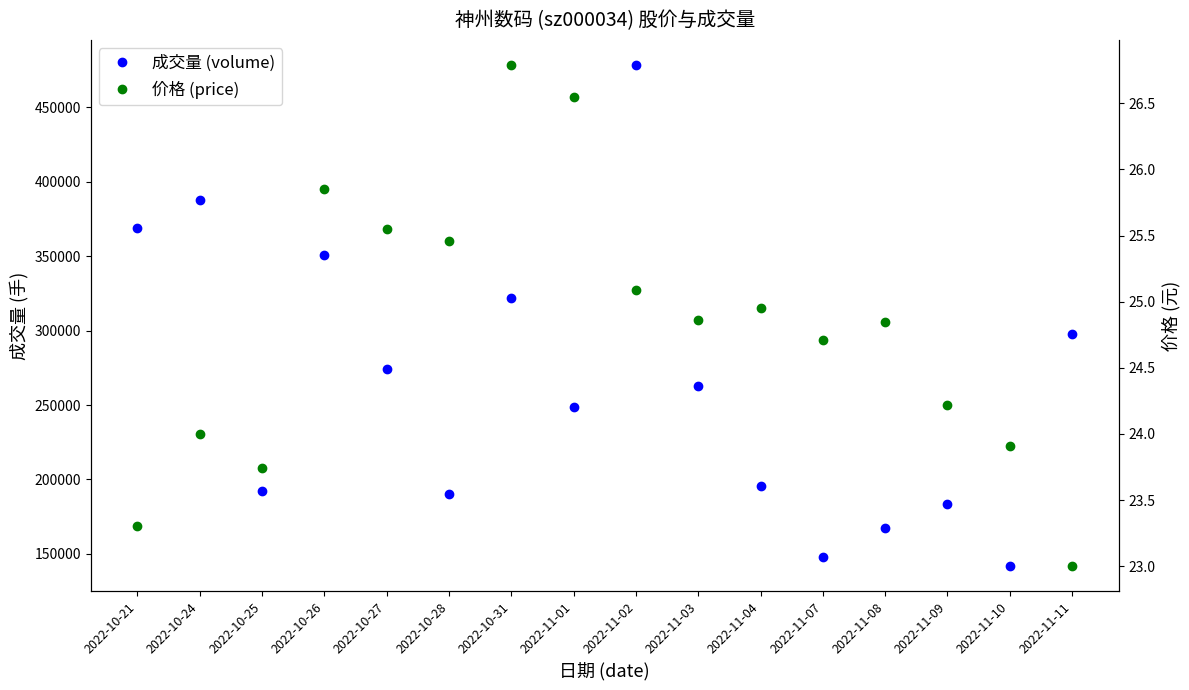

What is the value of the price point at the 13th from the left?

24.9